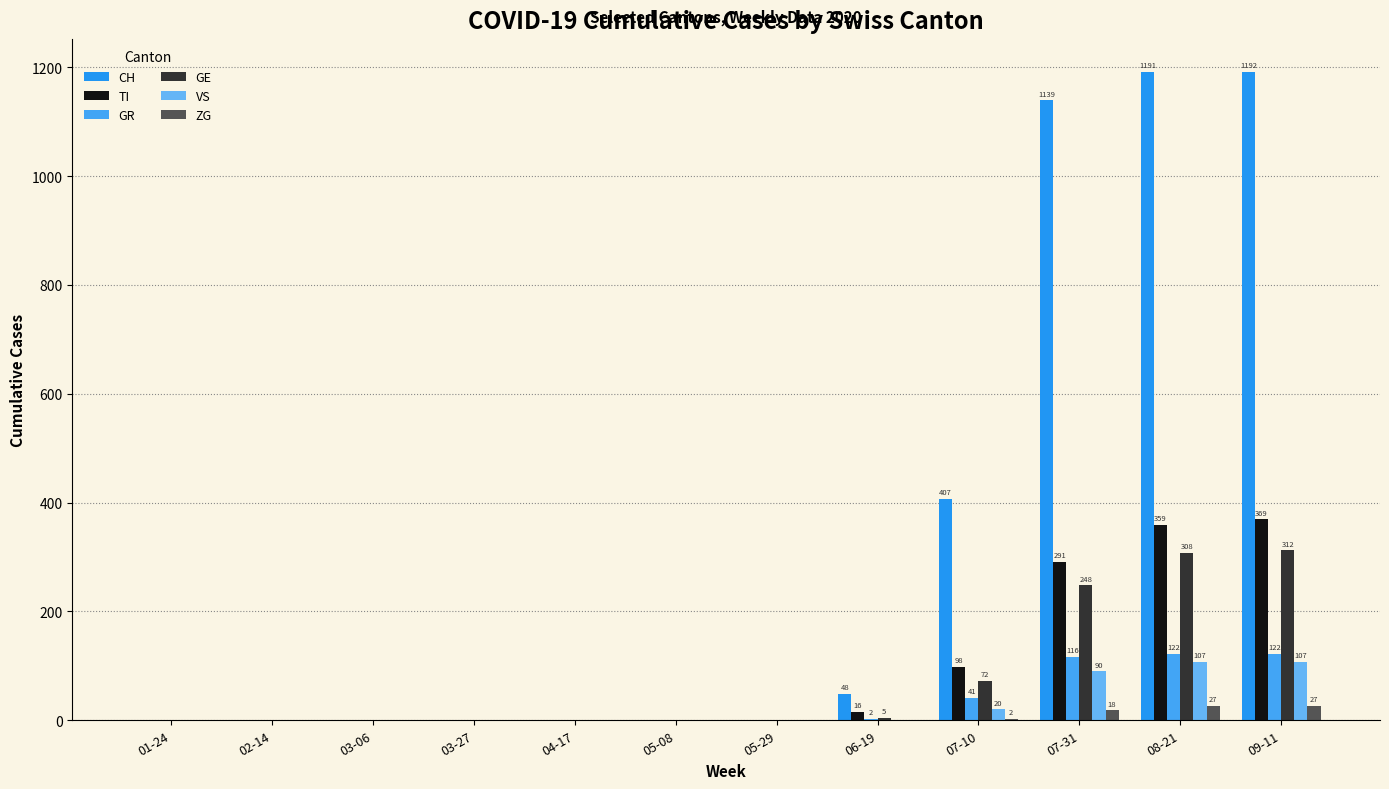

At which category is the sum across all series the highest?

09-11